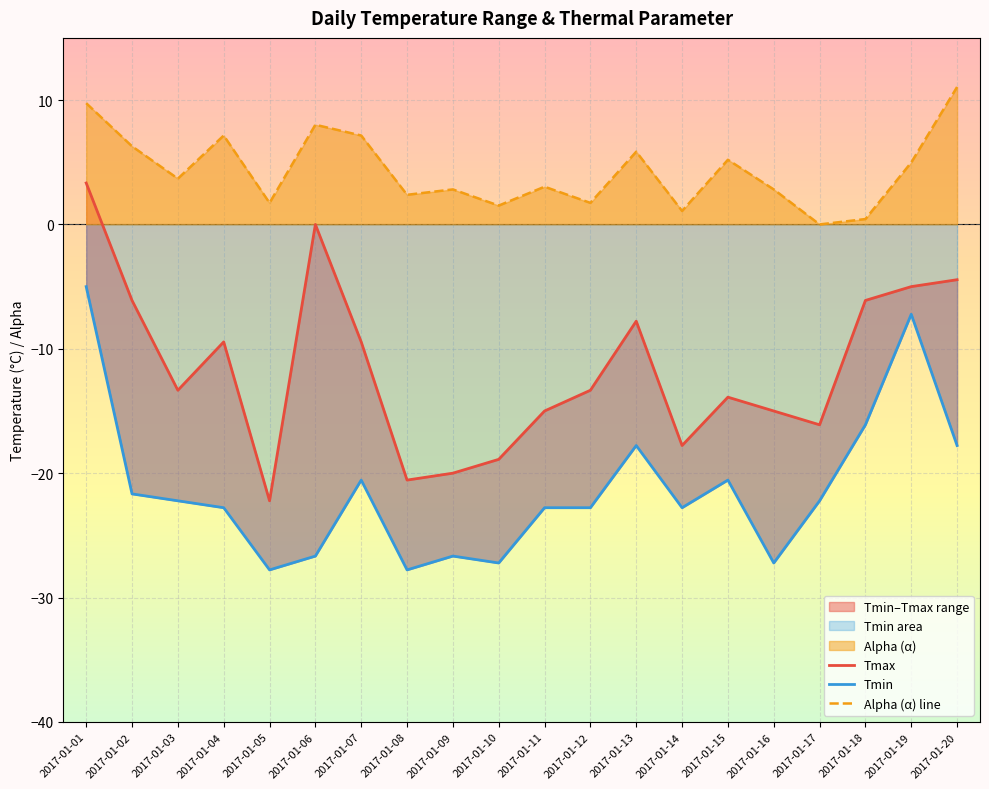

Read the Tmin value at 2017-01-16.

-27.2